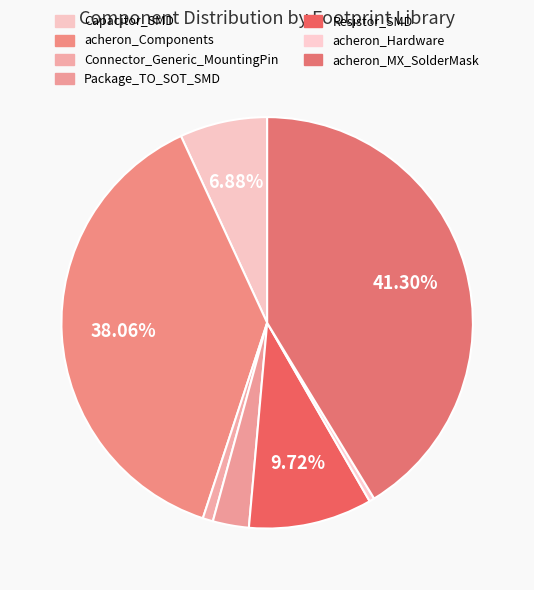

Is it true that acheron_Components is 38% of the pie?

True